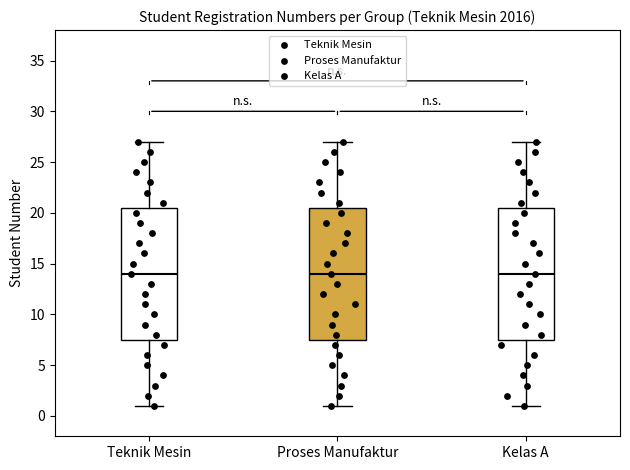

Reading left to right, read every box against the y-axis: the position of its median line, the range the box covers, and the ends of its whiskers. The values are not printed on the chart, so give them approximately, as read against the axis.

Teknik Mesin: median 14.0, box 7.5 to 20.5, whiskers 1.0 to 27.0
Proses Manufaktur: median 14.0, box 7.5 to 20.5, whiskers 1.0 to 27.0
Kelas A: median 14.0, box 7.5 to 20.5, whiskers 1.0 to 27.0